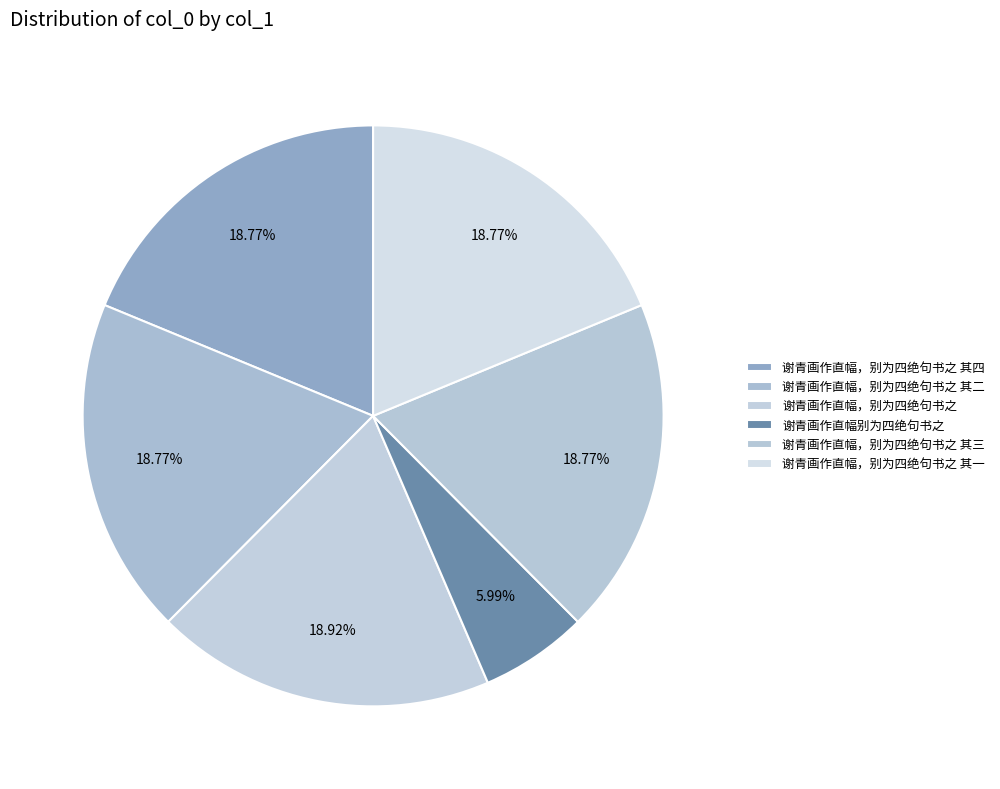

What percentage do 谢青画作直幅，别为四绝句书之 其三 and 谢青画作直幅，别为四绝句书之 其二 together represent?

37.5%